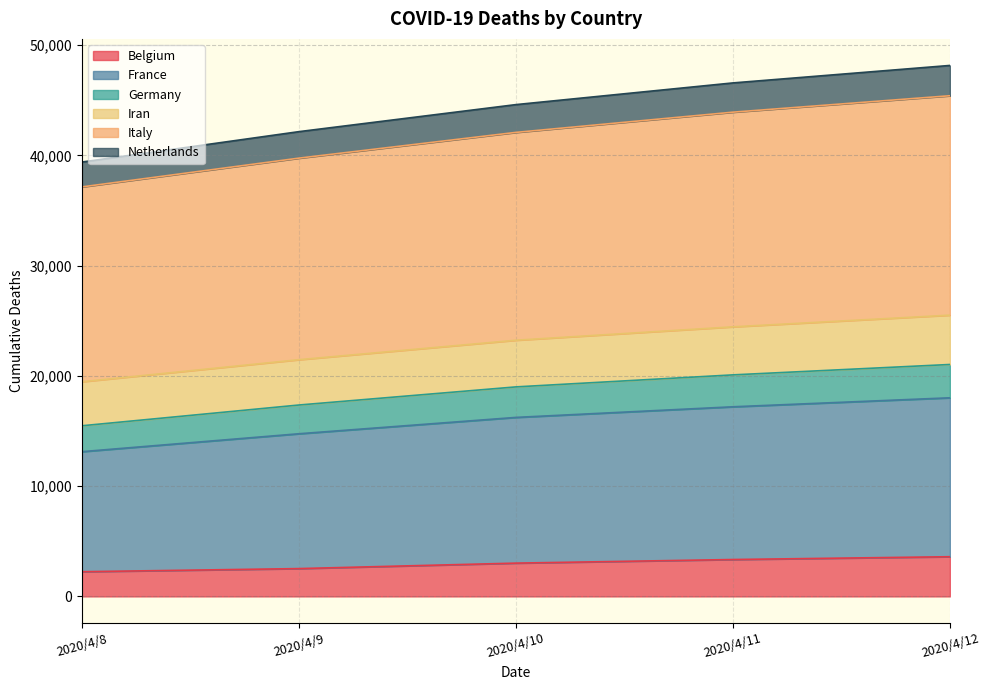

What is the minimum value for Belgium?

2240